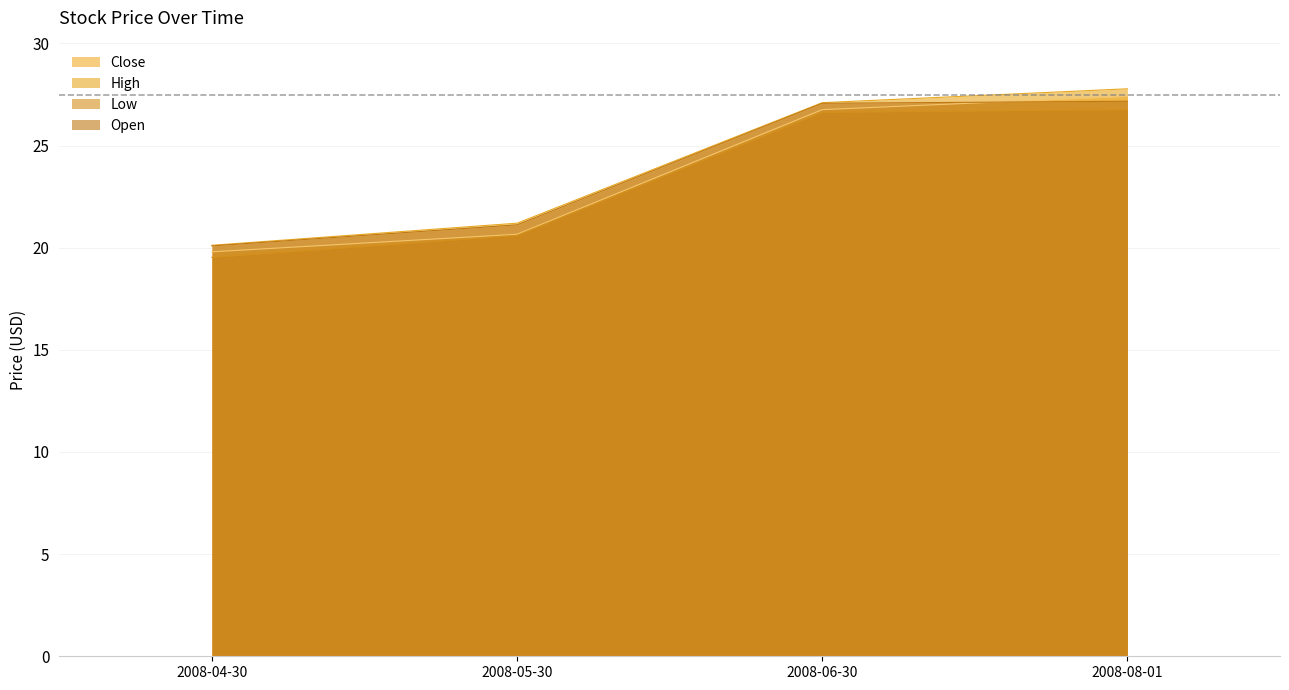

List the labels in order of Close value, largest first.

2008-08-01, 2008-06-30, 2008-05-30, 2008-04-30